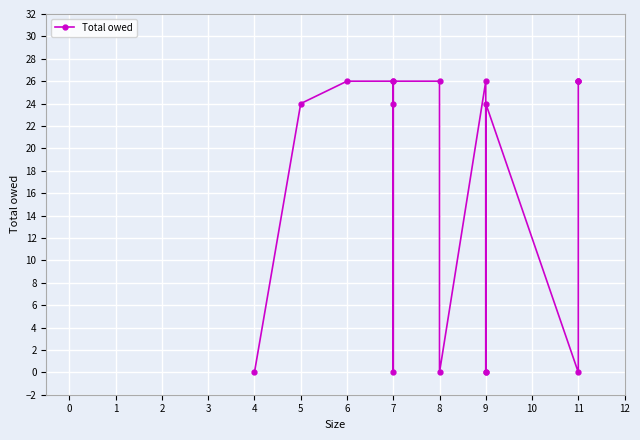

How many series are shown in this chart?

1